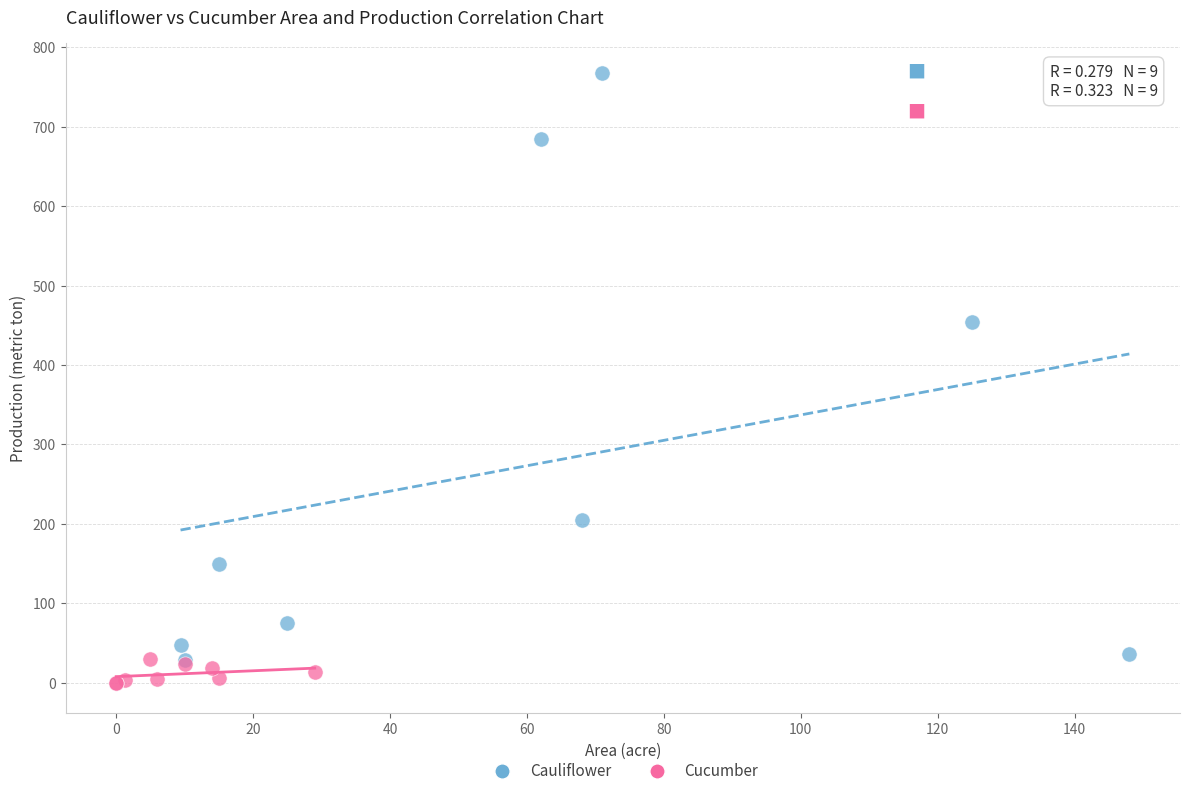

Which series contains the highest Y value?

Cauliflower